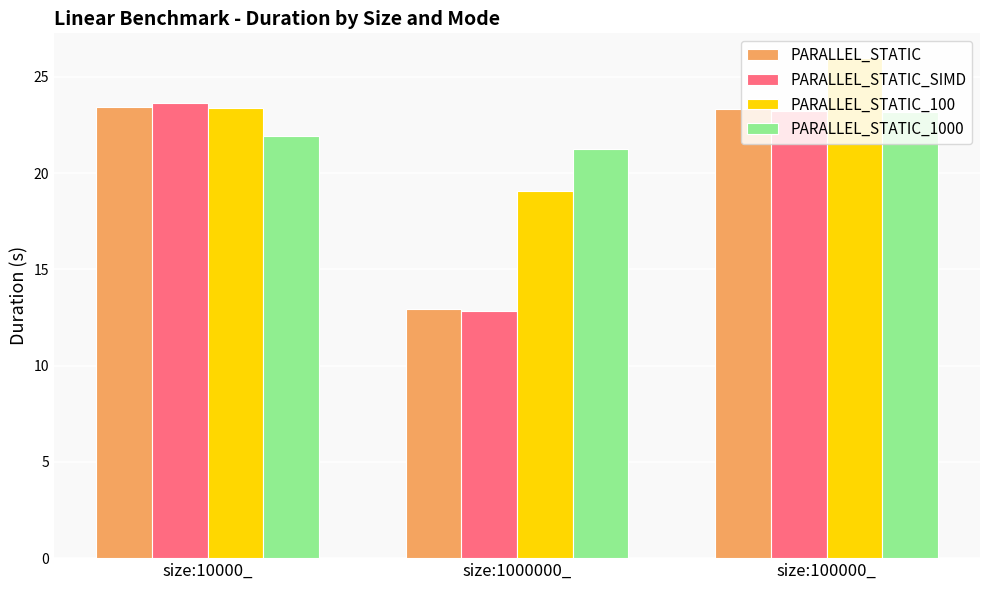

What is the total value across all series at size:1000000_?

66.1